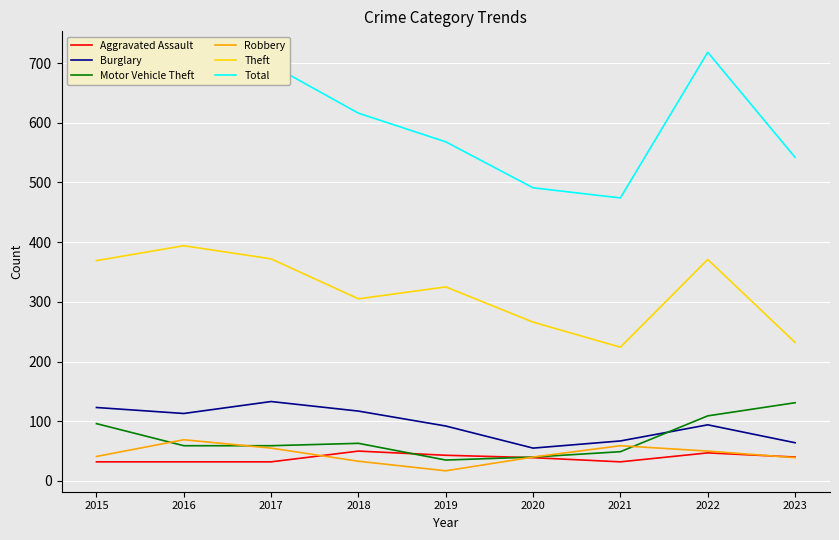

The value of Motor Vehicle Theft at 2022 is 183. True or false?

False